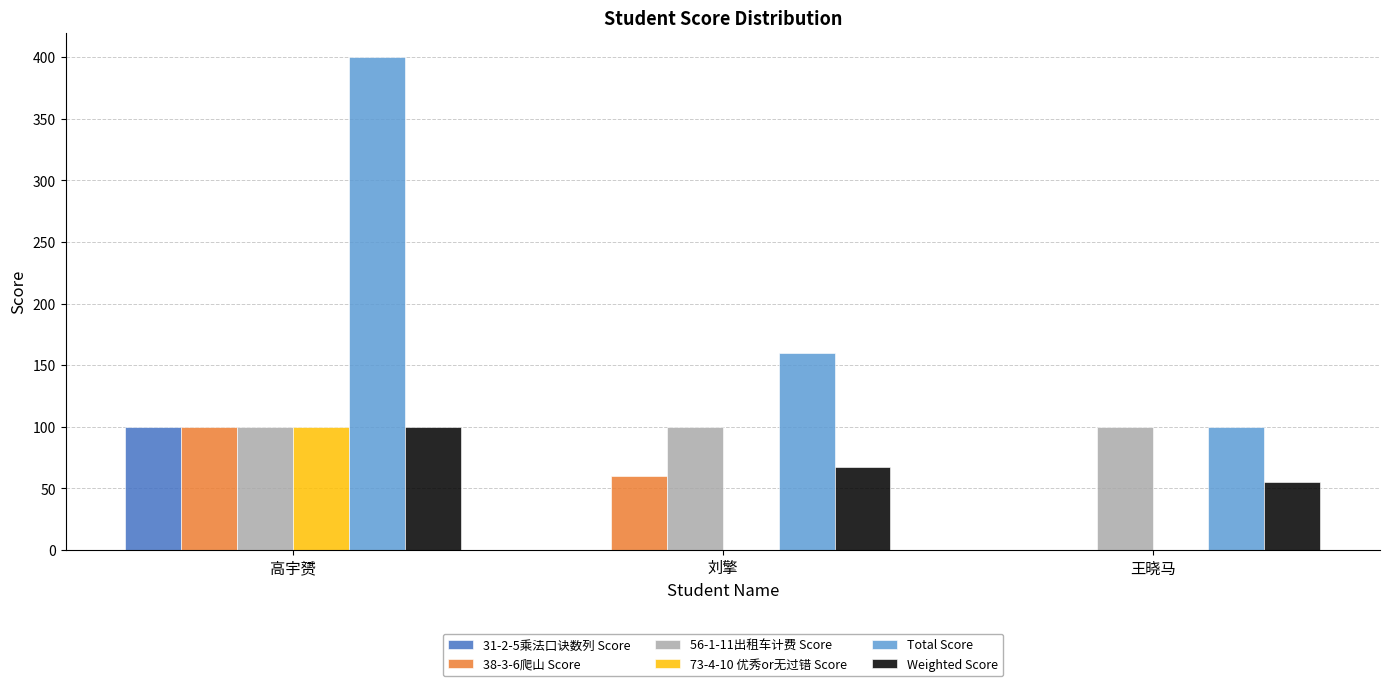

How many data points in 31-2-5乘法口诀数列 Score are above 0?

1